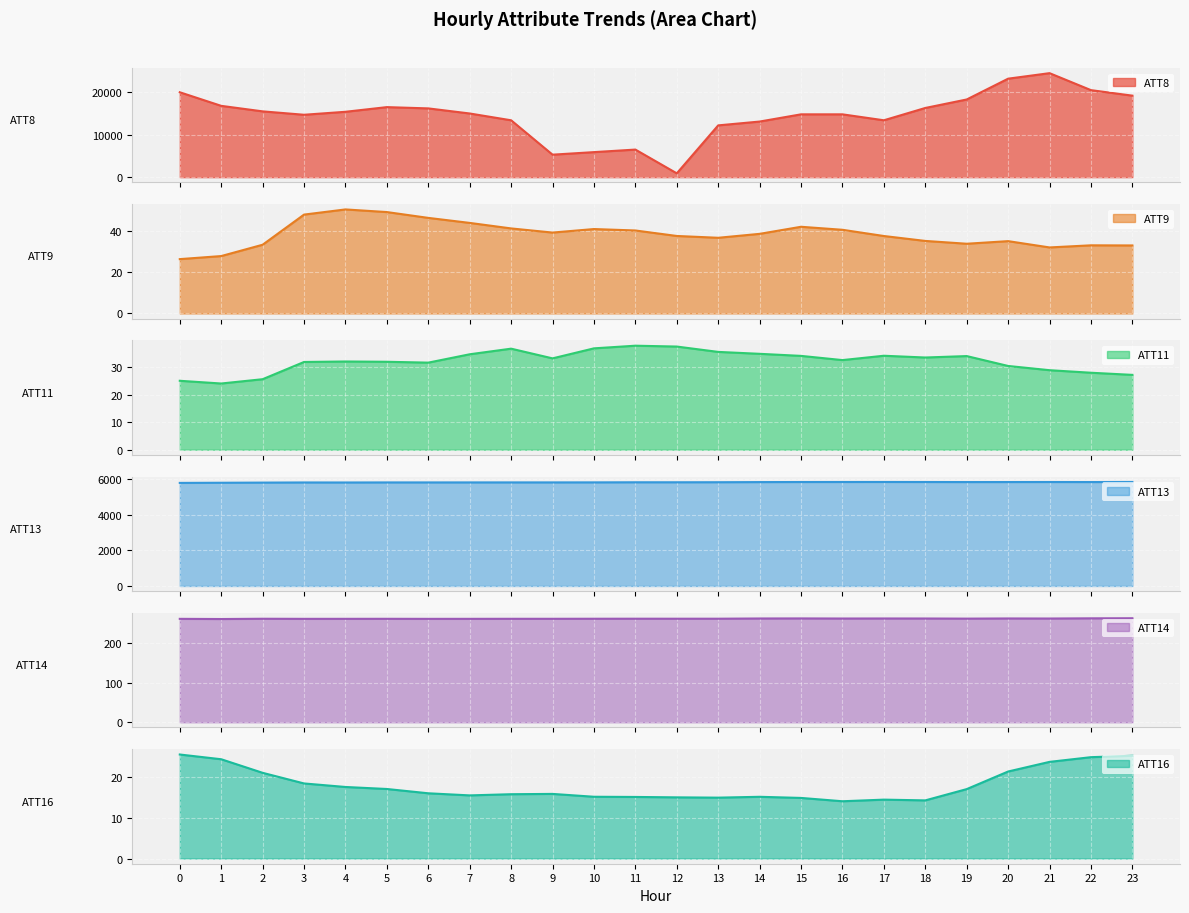

What is the maximum value for ATT16?

25.6